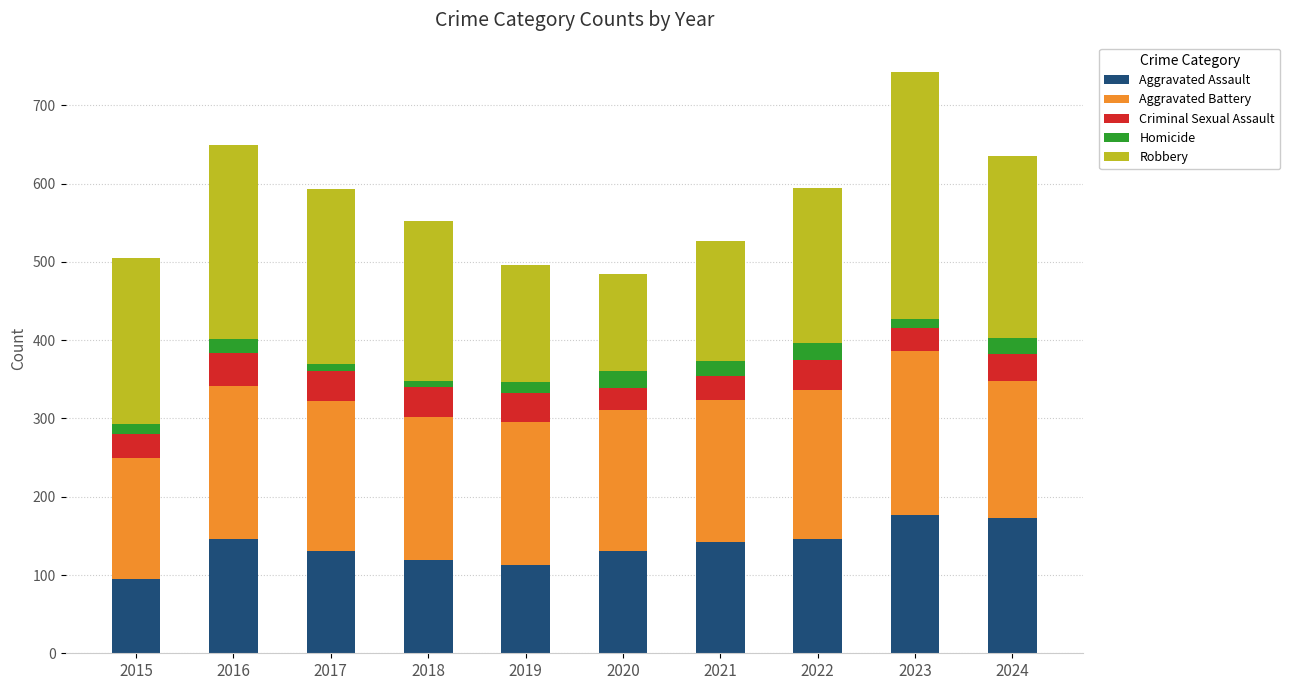

Which category has the lowest value in the Aggravated Assault series?

2015